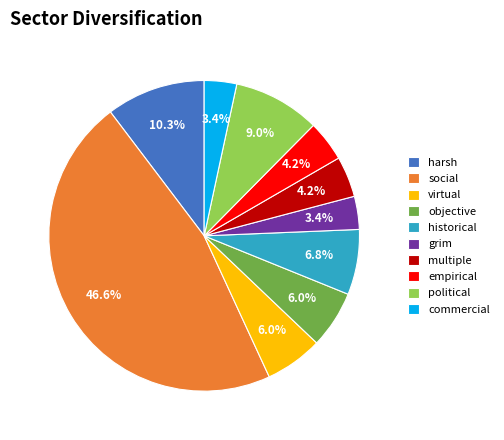

How many slices are in this pie chart?

10